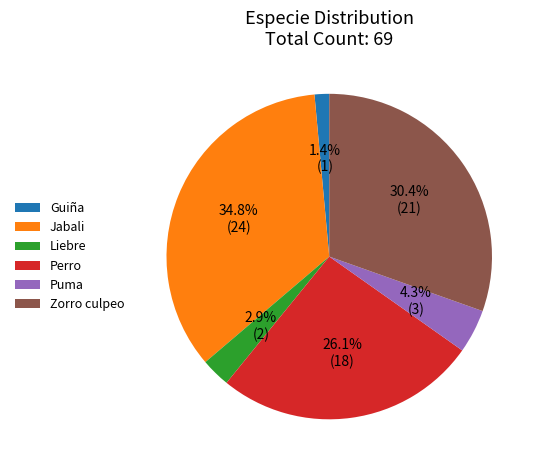

Rank the categories by value from highest to lowest.

Jabali, Zorro culpeo, Perro, Puma, Liebre, Guiña